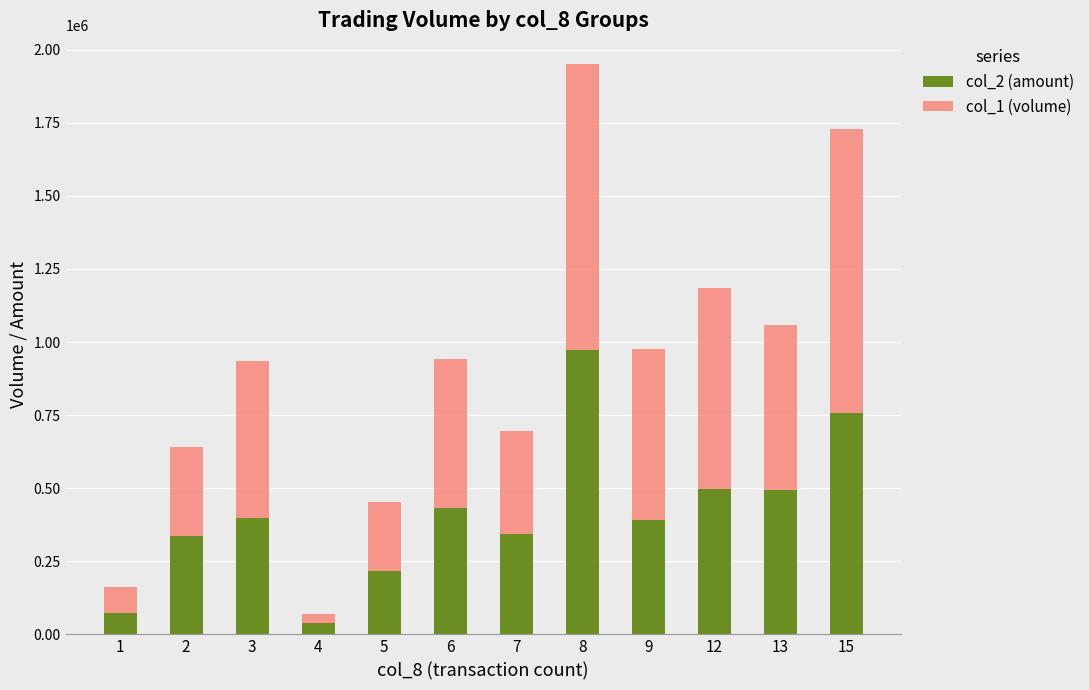

At which category is the sum across all series the highest?

8